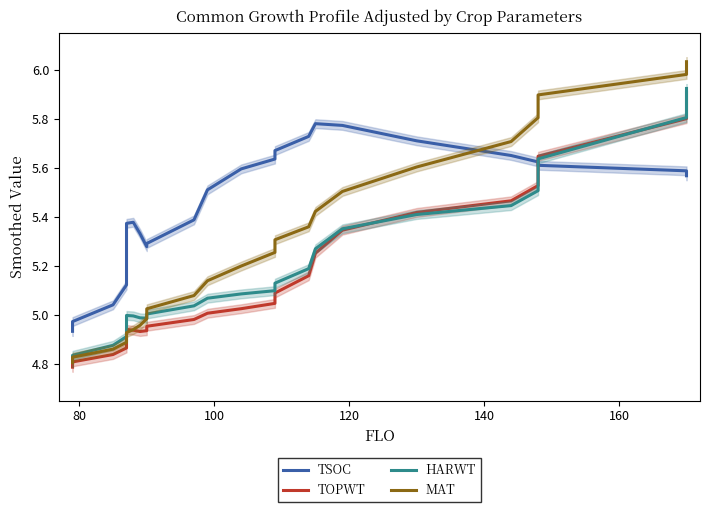

Is this an area chart (filled region under the line)?

No